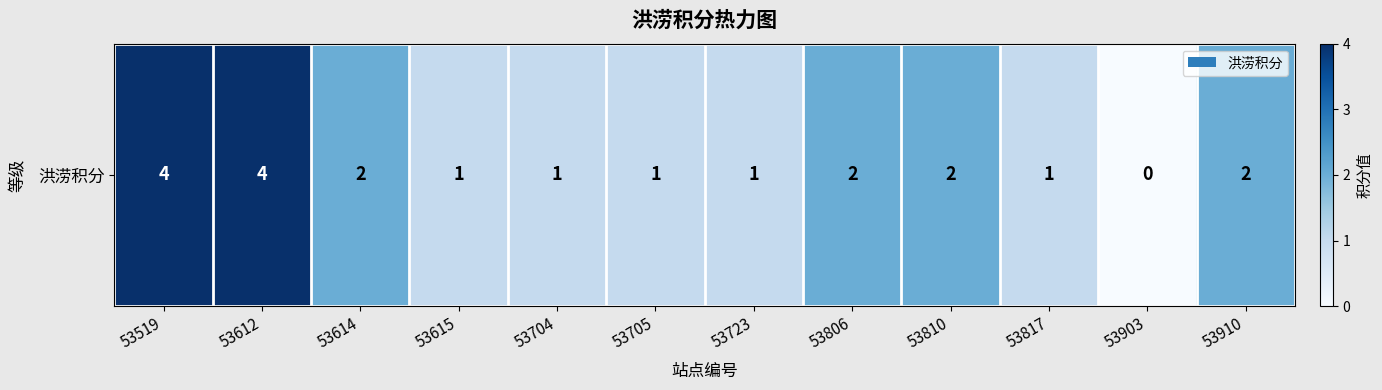

Where does the data first go above 2?

53519